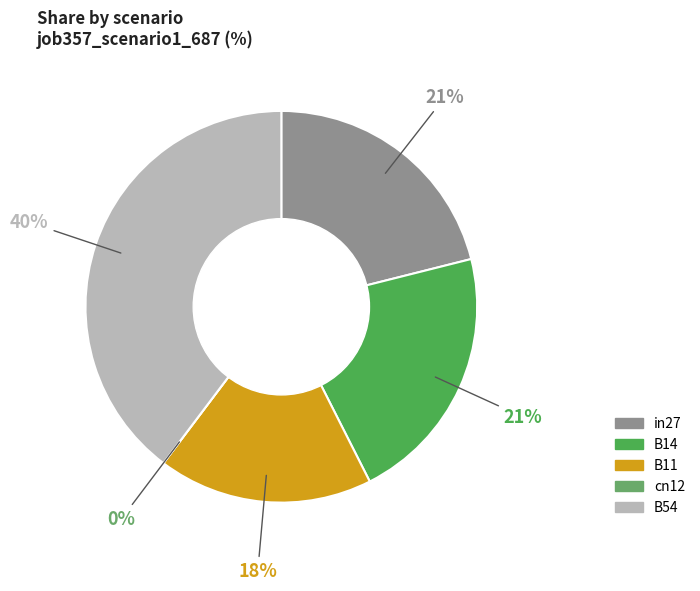

What is the largest slice in the pie chart?

B54